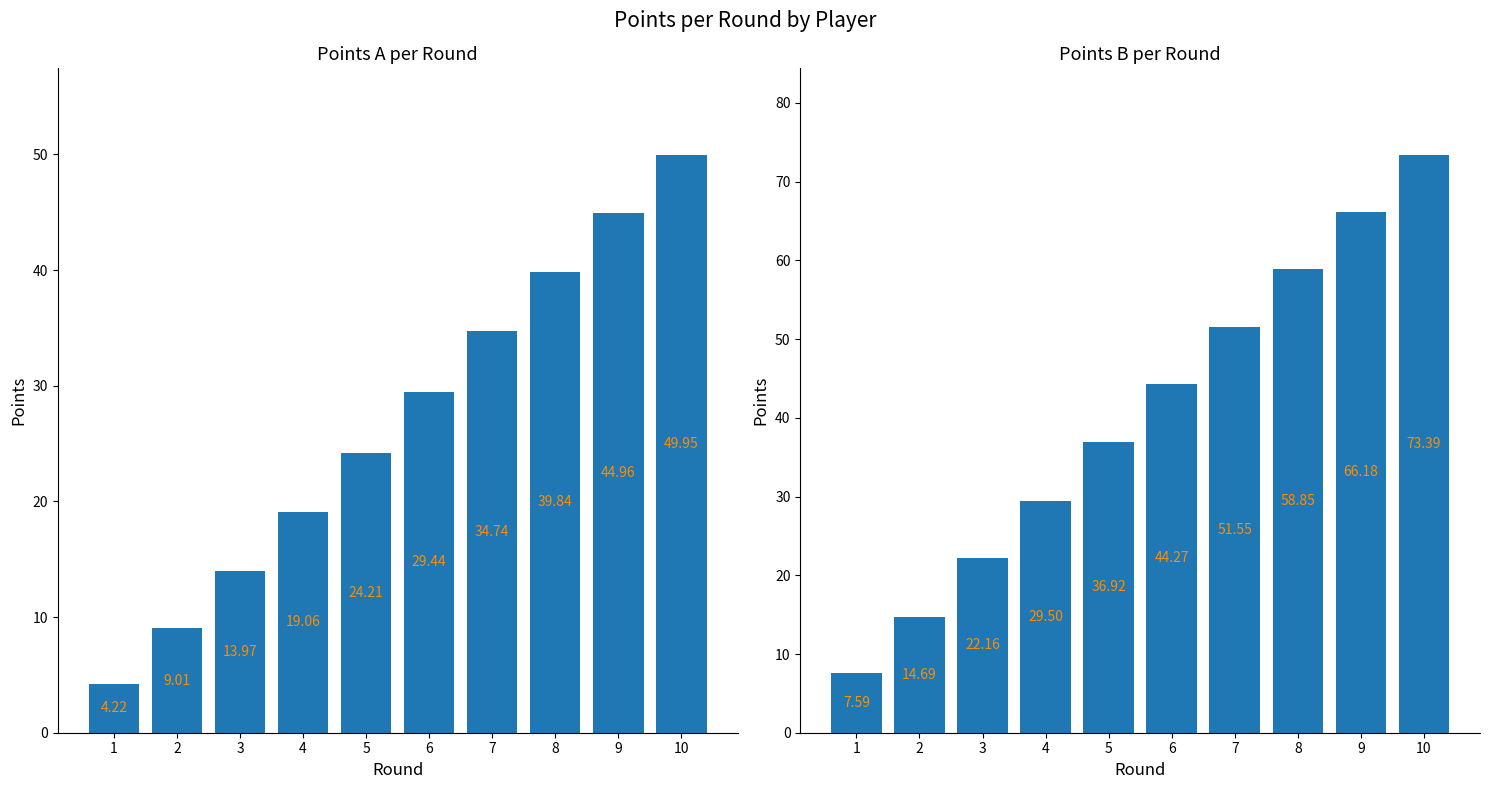

True or false: points_A has a value of 20.0 at 3.

False